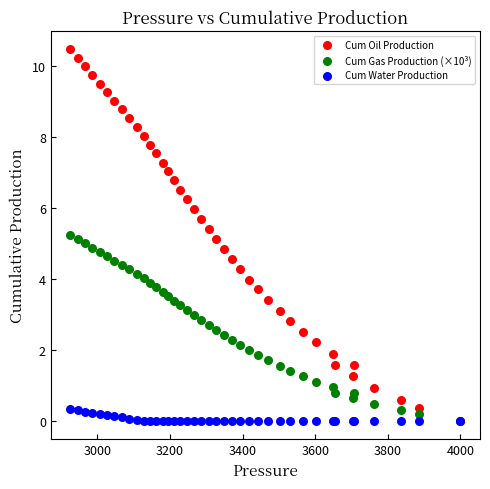

What are all the series names shown in the legend?

Cum Oil Production, Cum Gas Production (×10³), Cum Water Production